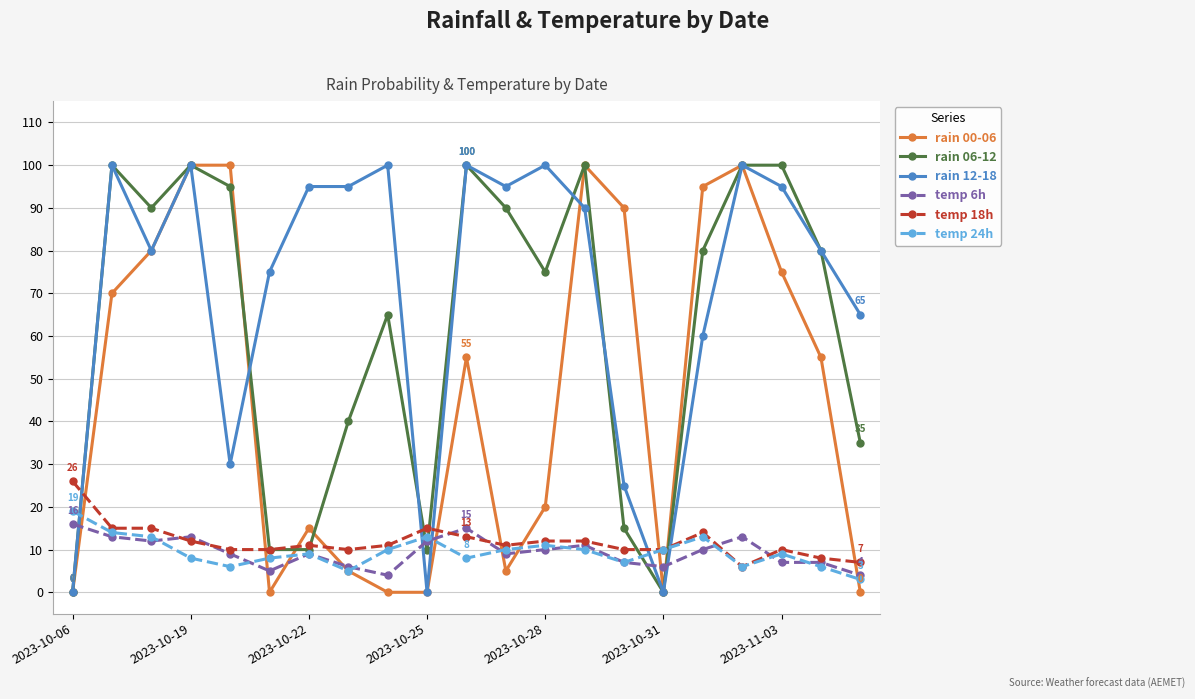

True or false: temp 6h has more than 0 points higher than both neighbors.

True